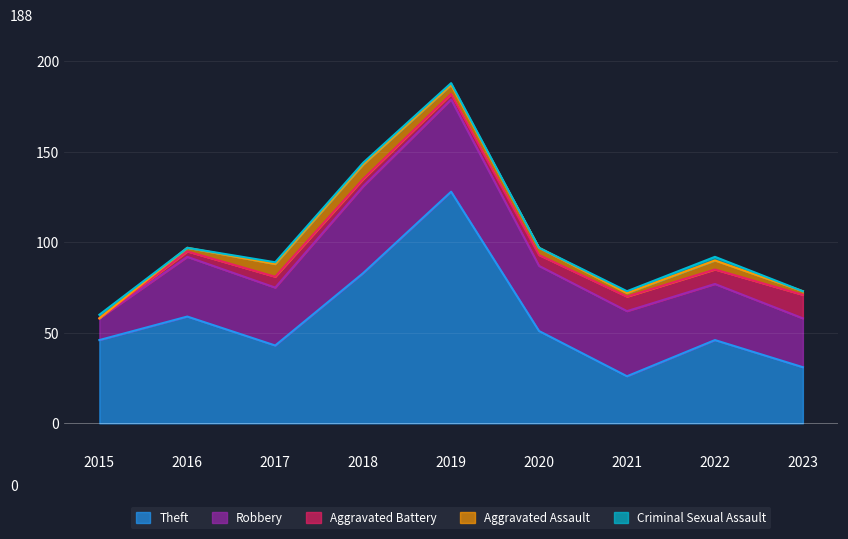

Reading left to right, list all the values displayed in this chart.

Theft: 46	59	43	83	128	51	26	46	31
Robbery: 12	33	32	48	51	36	36	31	27
Aggravated Battery: 0	3	6	4	3	6	8	8	13
Aggravated Assault: 0	2	7	8	5	4	2	5	2
Criminal Sexual Assault: 2	0	1	1	1	0	1	2	0